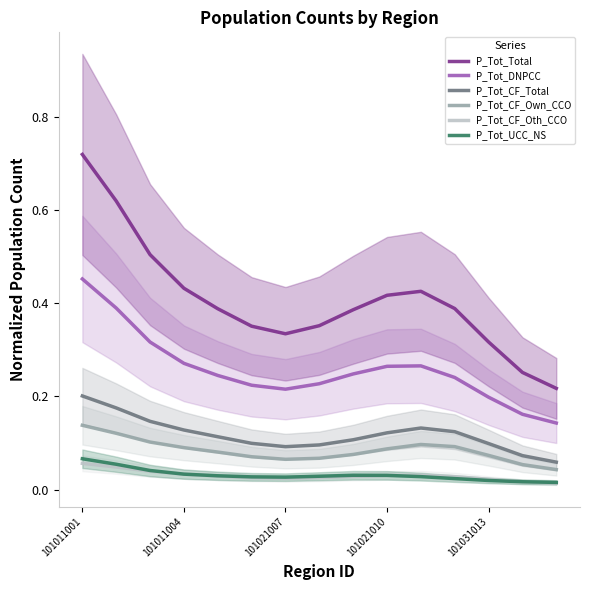

True or false: P_Tot_DNPCC and P_Tot_CF_Total intersect in this chart.

False